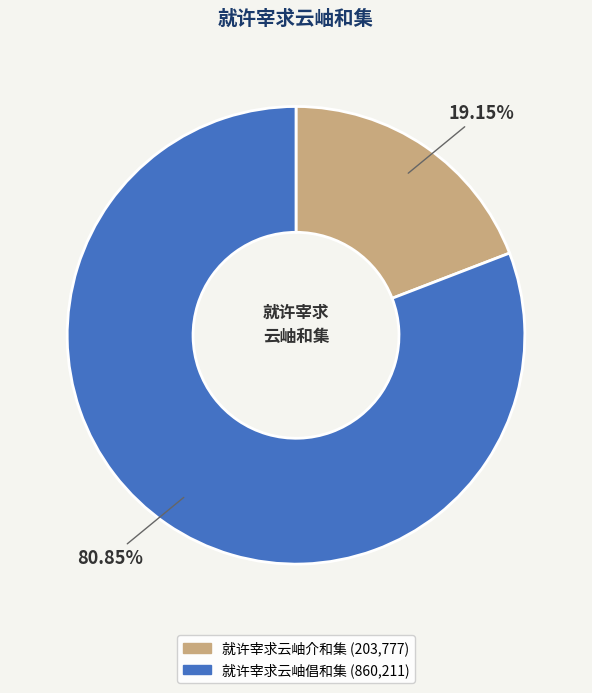

Combined, do 就许宰求云岫倡和集 and 就许宰求云岫介和集 account for over 50%?

Yes